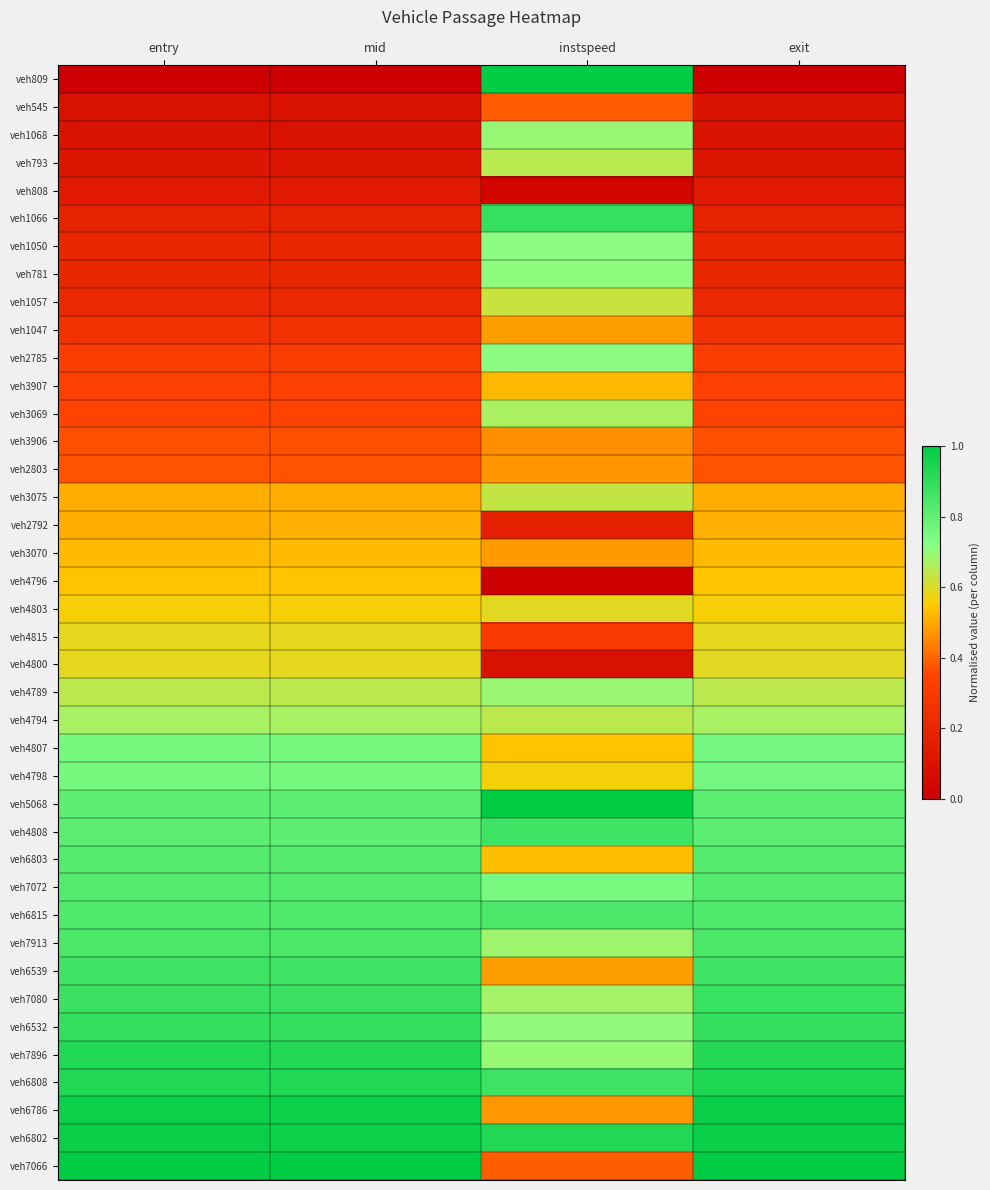

What is the difference between the highest and lowest values at entry?

1.0